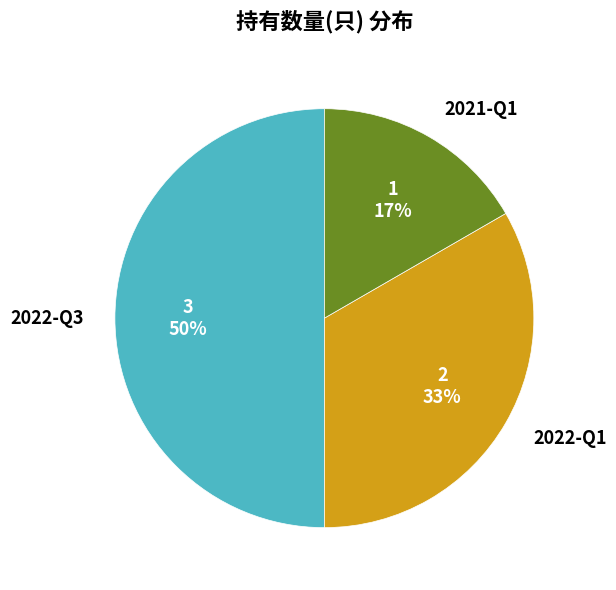

Rank the categories by value from lowest to highest.

2021-Q1, 2022-Q1, 2022-Q3